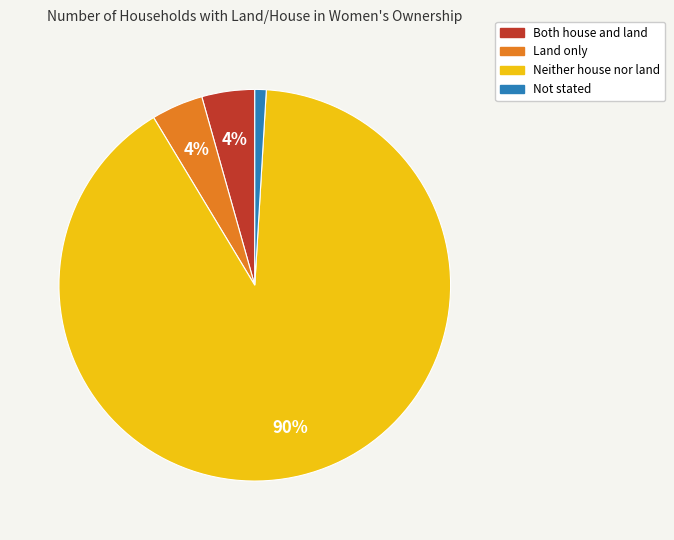

How many slices are in this pie chart?

4